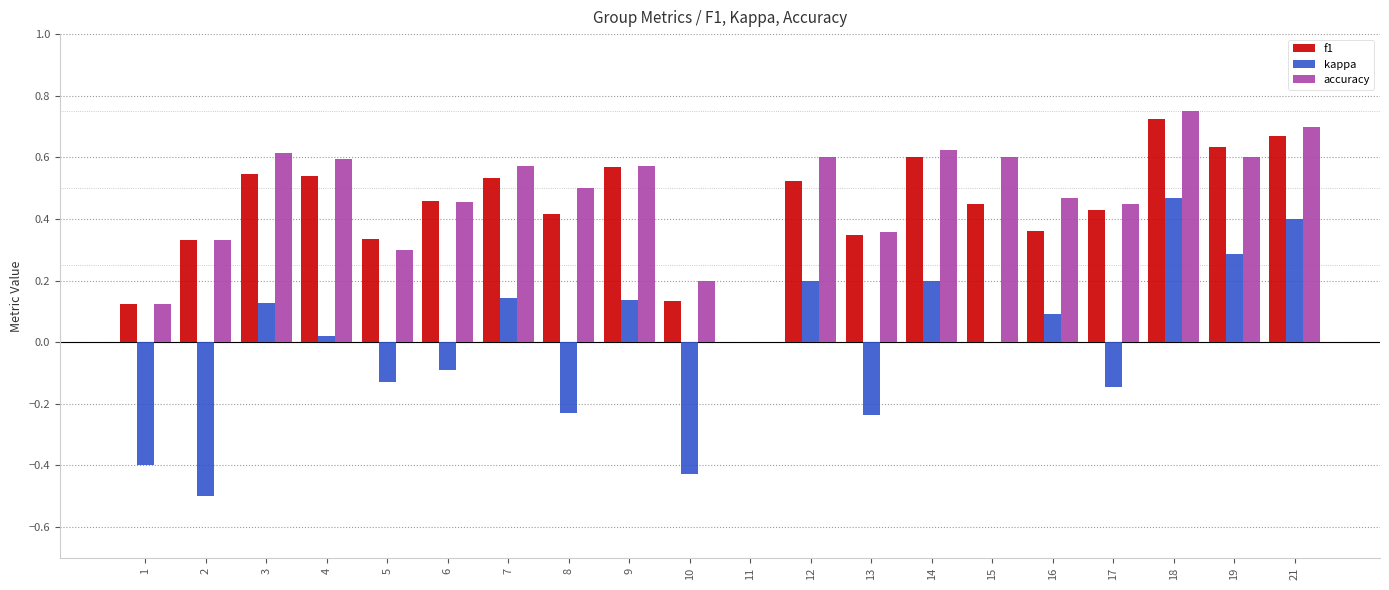

What is the sum of all f1 values?

8.7